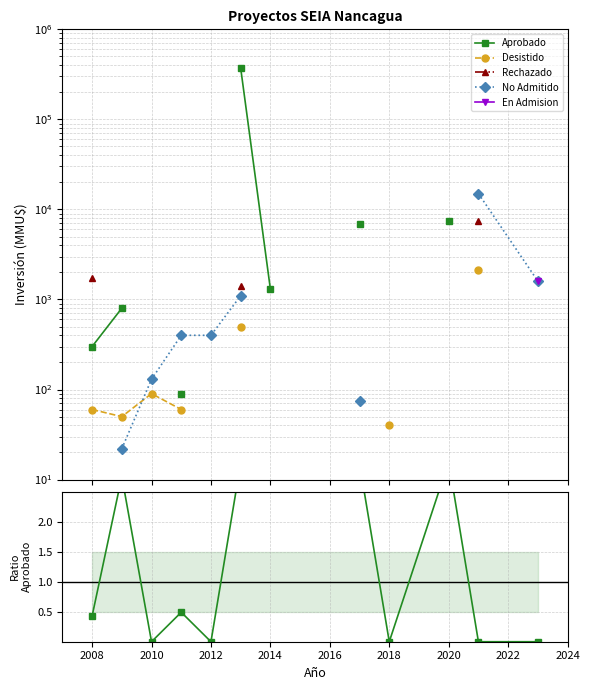

What is the value of the Rechazado point at the 1st from the left?

1750.0